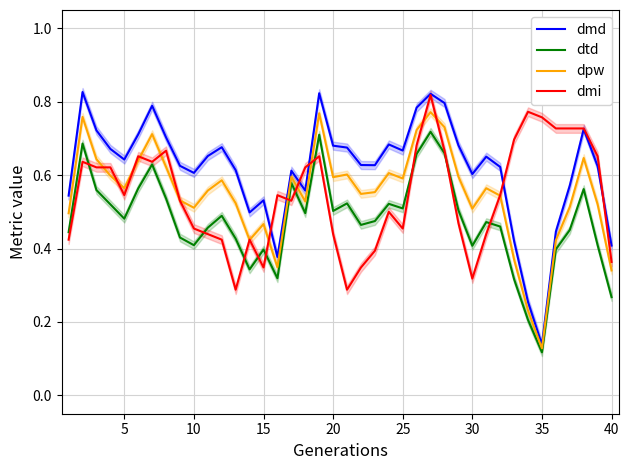

Where is dmd nearest to the value 0?

35